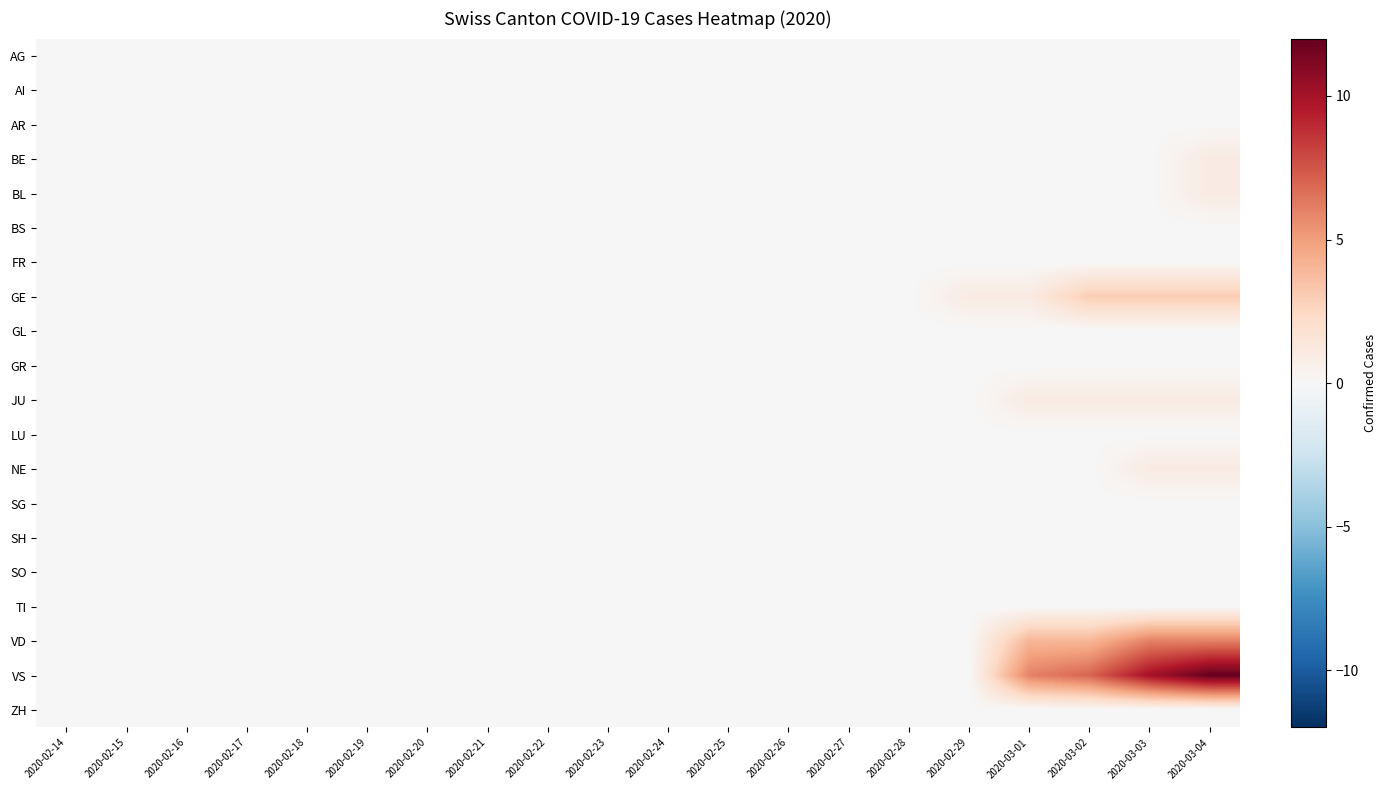

Count the number of categories in the chart.

20